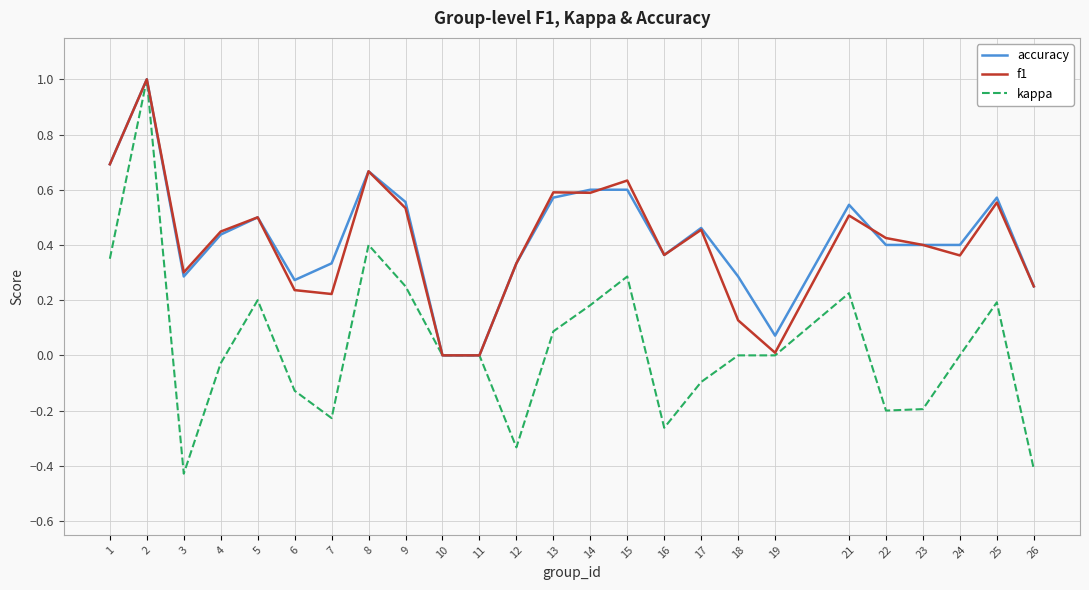

At which category does kappa reach its first local peak?

2